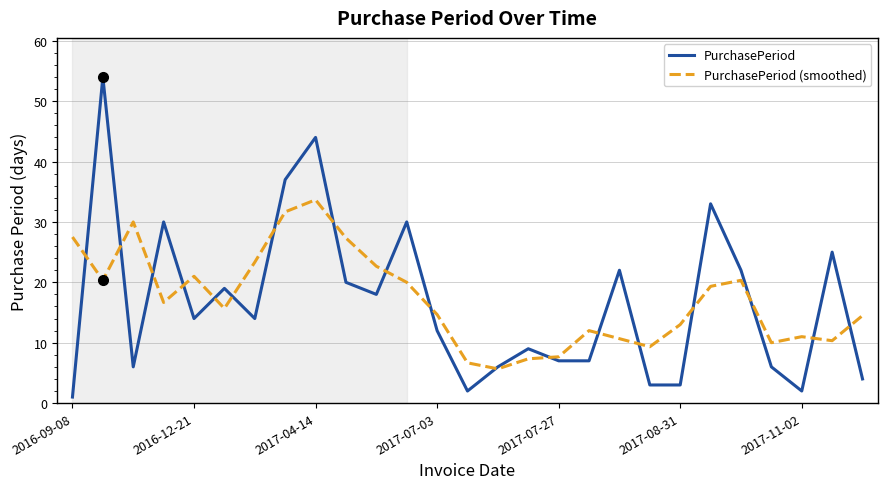

How many lines are shown in the chart?

2